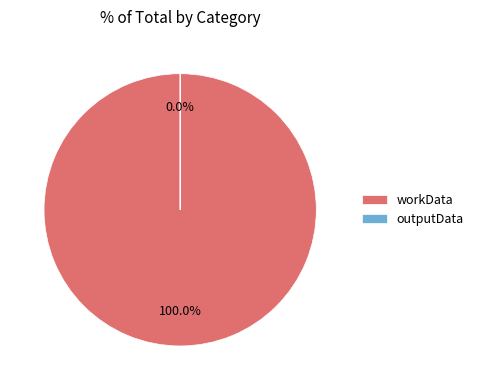

Rank the categories by value from highest to lowest.

workData, outputData